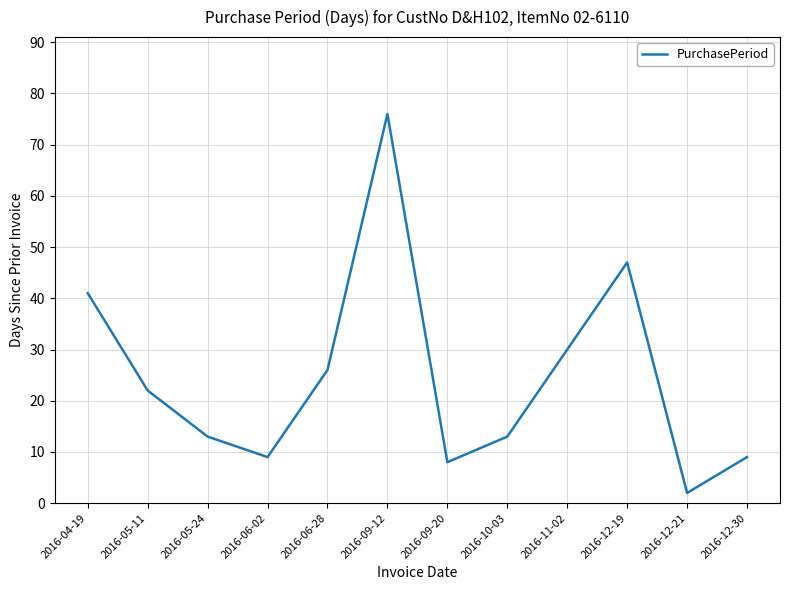

Is it true that the value at 2016-12-30 is 9?

True